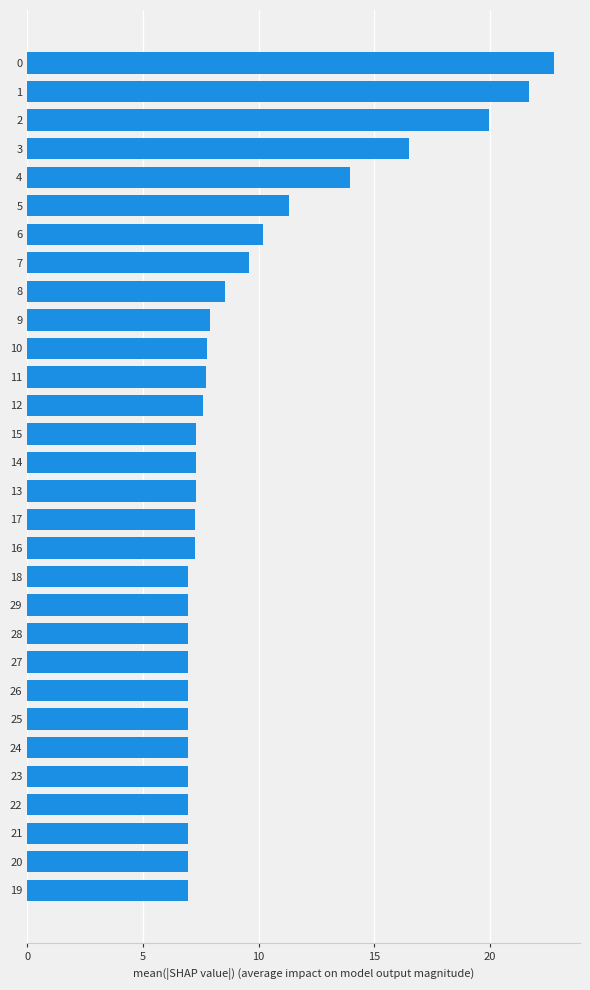

What value does the data have at 16?

7.3